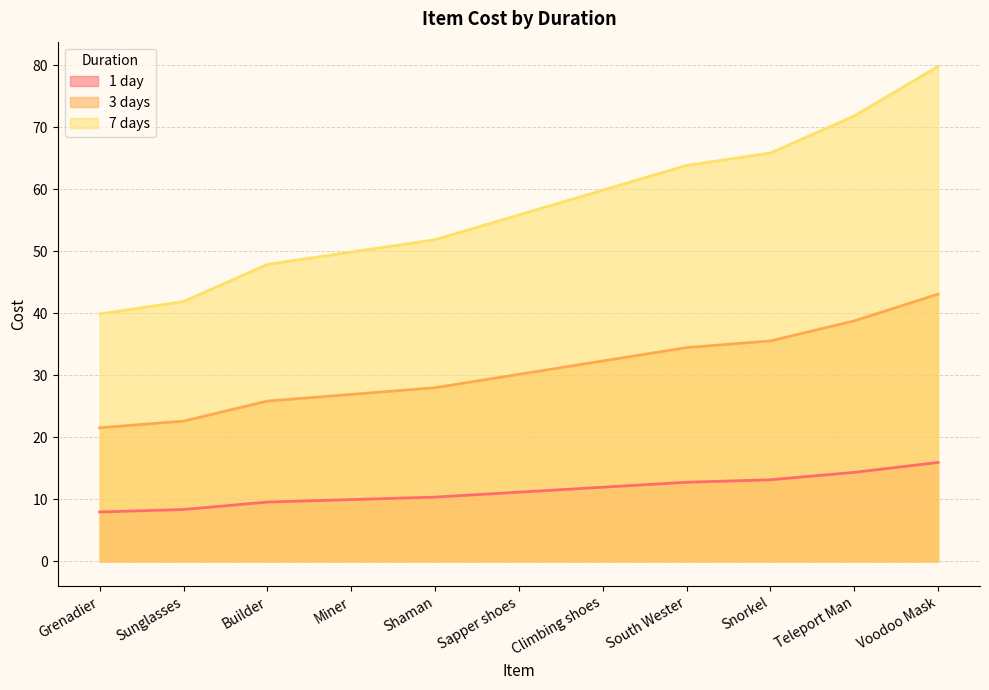

Reading right to left, list all the values displayed in this chart.

1 day: Voodoo Mask=16.0	Teleport Man=14.4	Snorkel=13.2	South Wester=12.8	Climbing shoes=12.0	Sapper shoes=11.2	Shaman=10.4	Miner=10.0	Builder=9.6	Sunglasses=8.4	Grenadier=8.0
3 days: Voodoo Mask=43.1	Teleport Man=38.8	Snorkel=35.6	South Wester=34.5	Climbing shoes=32.3	Sapper shoes=30.2	Shaman=28.0	Miner=26.9	Builder=25.9	Sunglasses=22.6	Grenadier=21.5
7 days: Voodoo Mask=79.8	Teleport Man=71.8	Snorkel=65.8	South Wester=63.8	Climbing shoes=59.9	Sapper shoes=55.9	Shaman=51.9	Miner=49.9	Builder=47.9	Sunglasses=41.9	Grenadier=39.9